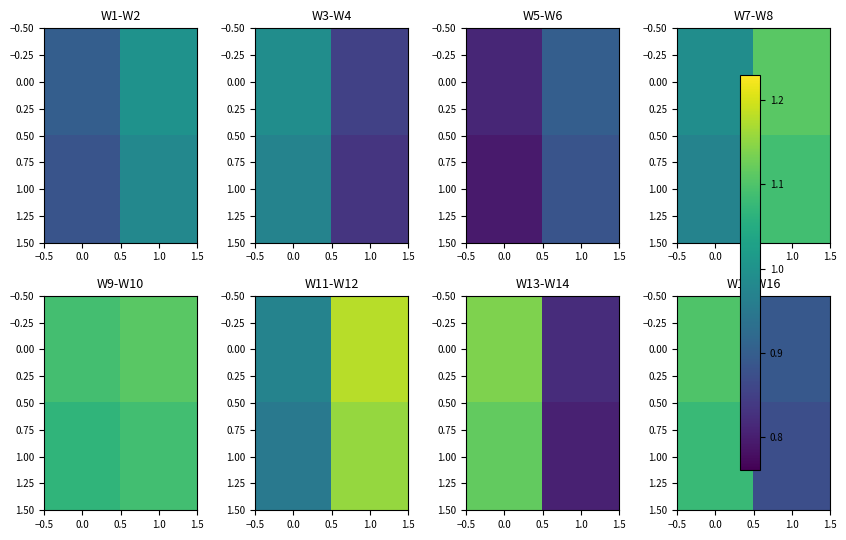

What value does the 0.00 series have at 0.0?

1.1